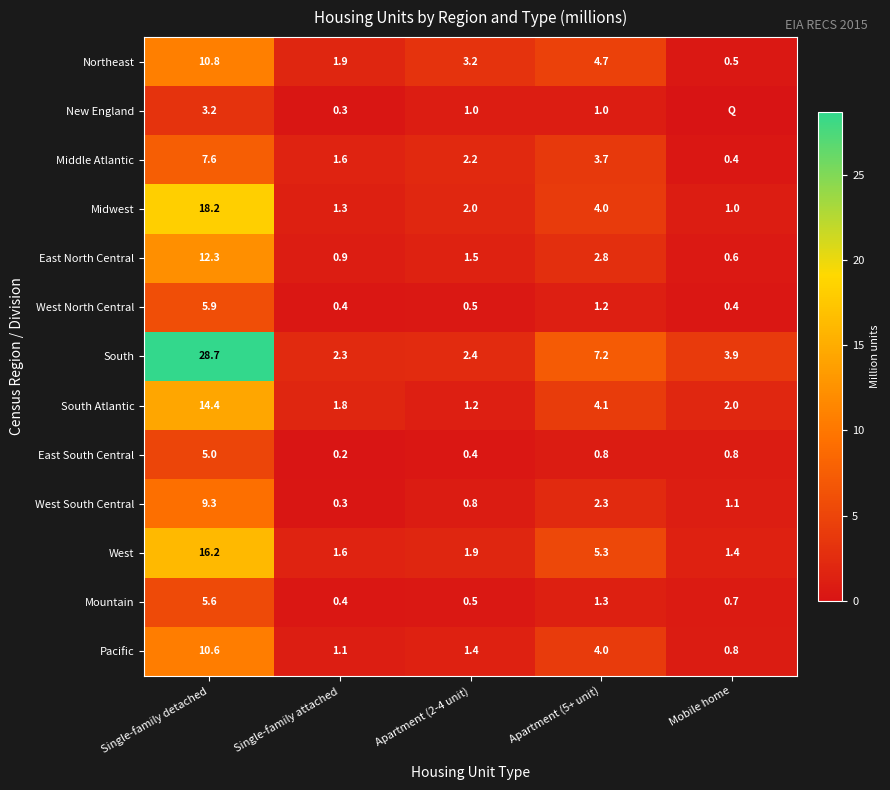

At which label is West closest to 8?

Apartment (5+ unit)